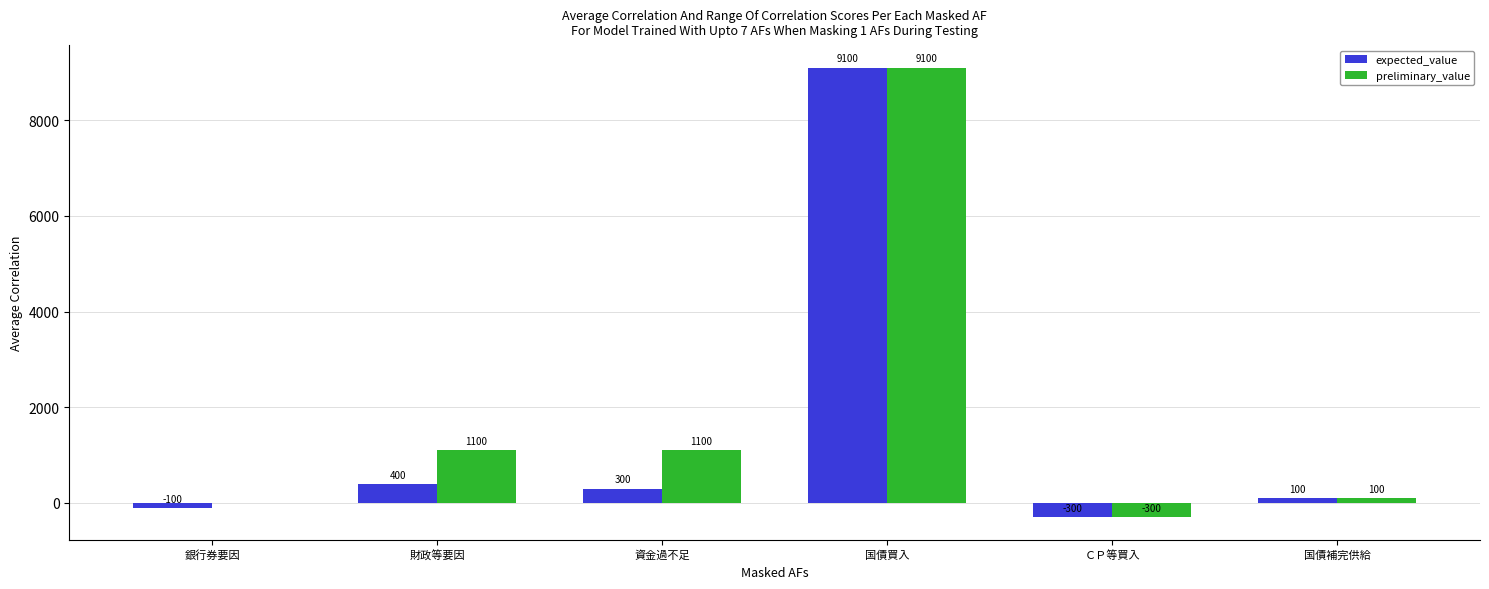

Reading left to right, transcribe all the data shown in this chart.

expected_value: -100	400	300	9100	-300	100
preliminary_value: 0	1100	1100	9100	-300	100